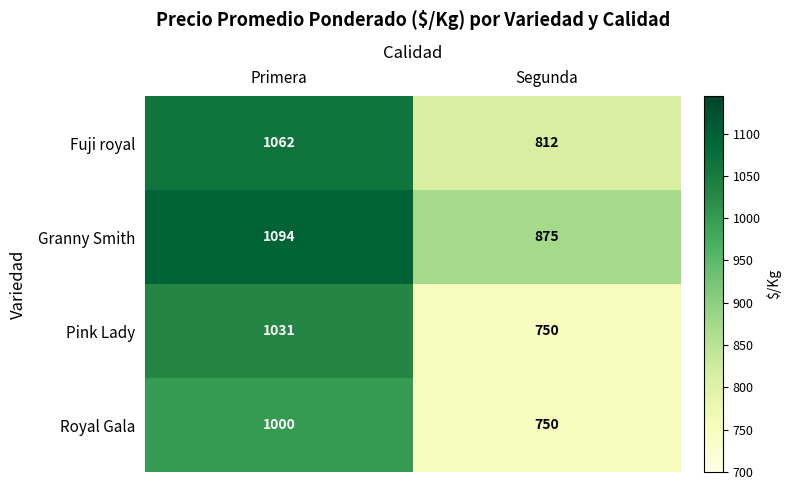

Reading left to right, extract all data points from this chart.

Fuji royal: 1062	812
Granny Smith: 1094	875
Pink Lady: 1031	750
Royal Gala: 1000	750